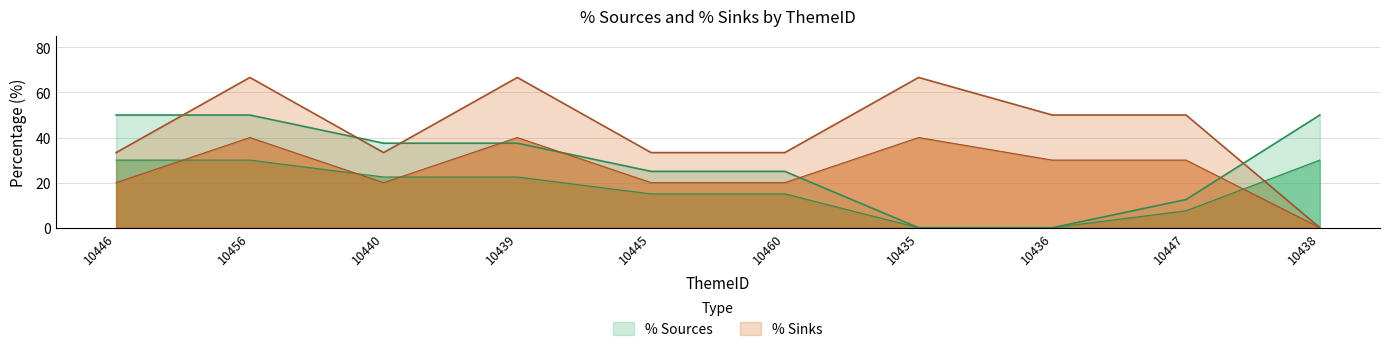

Between which two adjacent categories do % Sinks and % Sources first intersect?

10446 and 10456